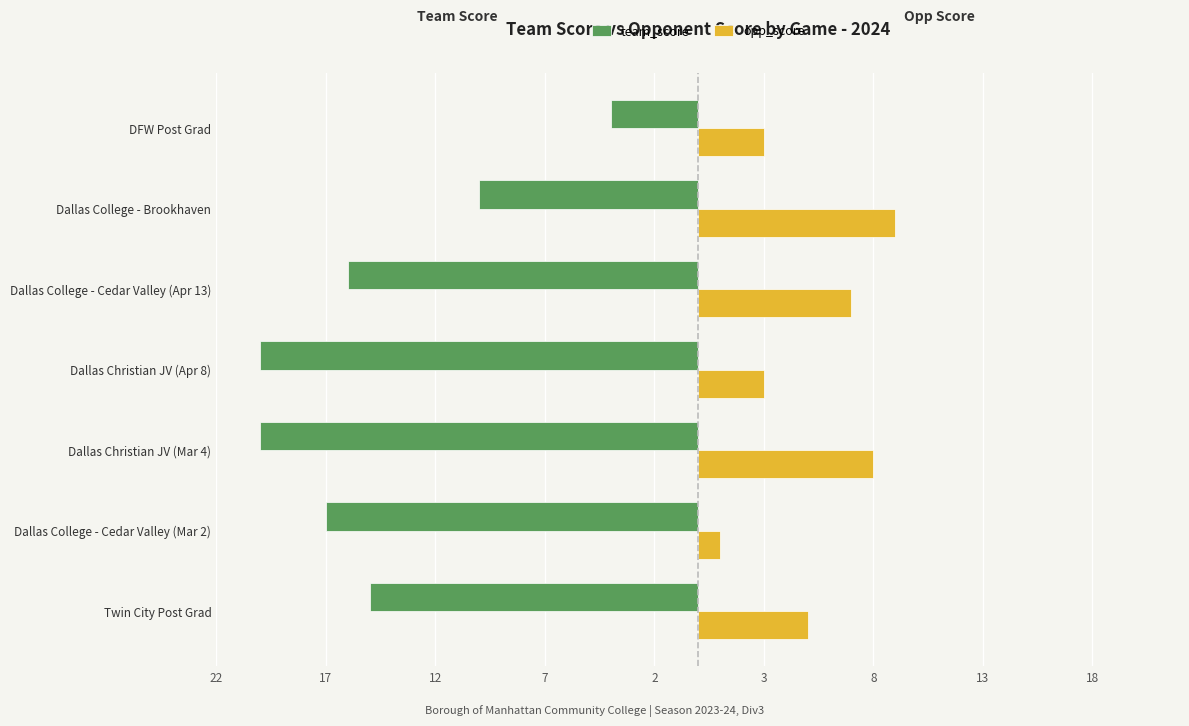

What are all the series names shown in the legend?

team_score, opp_score